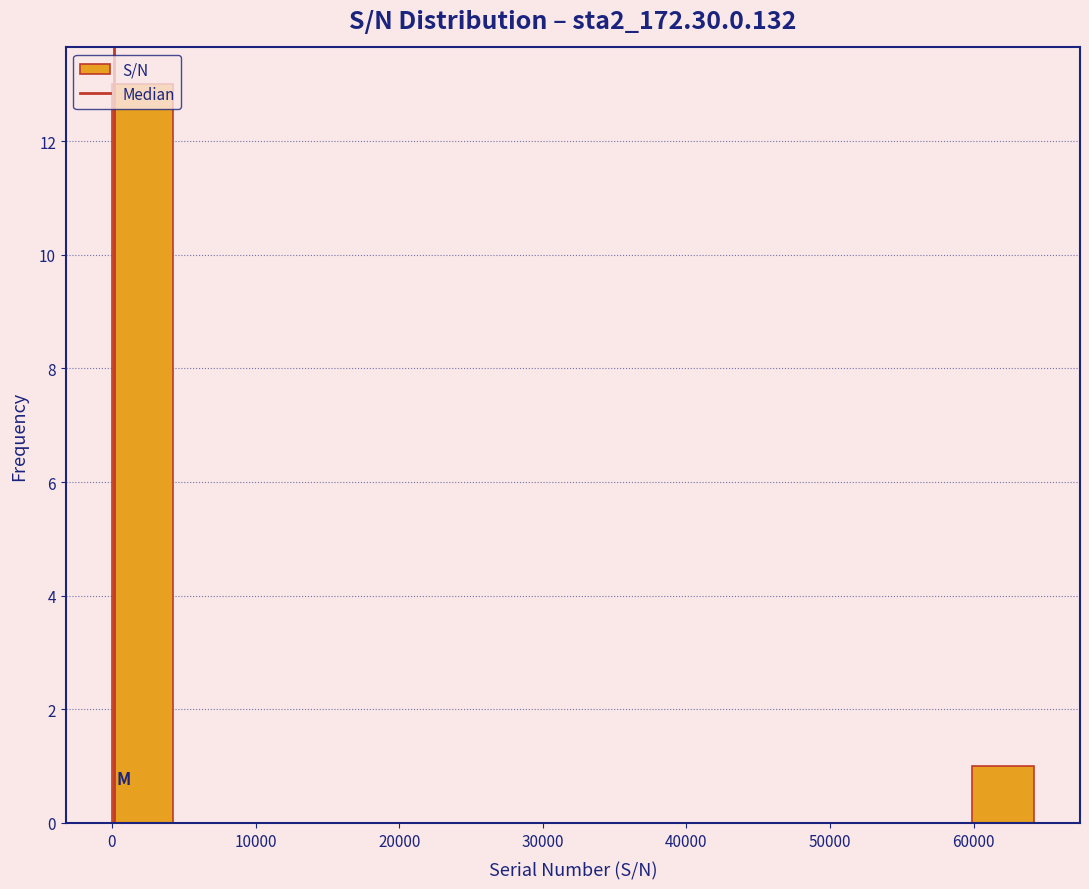

What is the height of the bar covering 0 to 4000 on the x-axis? Neither the bar edges nor the heights are printed on the chart, so give them approximately, as read against the axes.

13